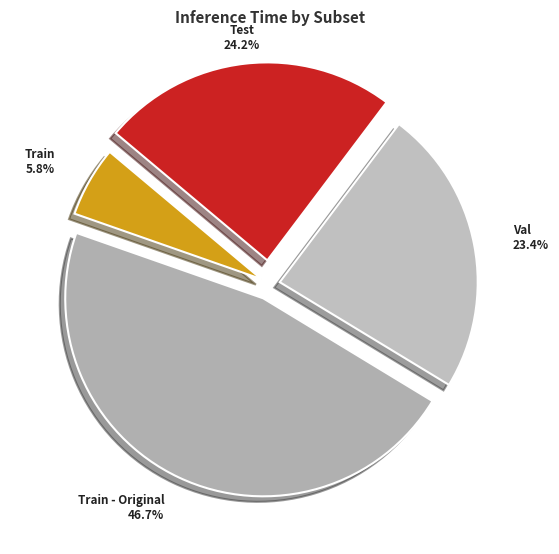

How many slices are in this pie chart?

4